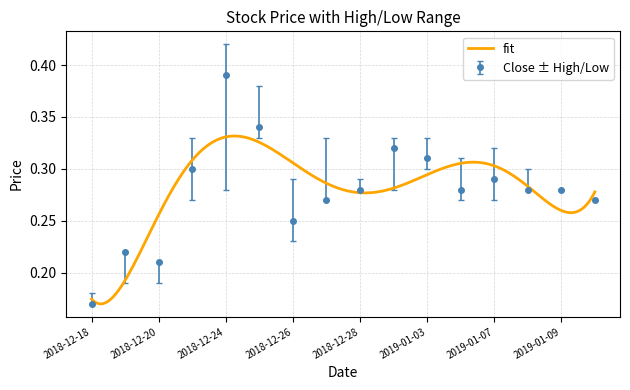

What is the value of the Low point at the 13th from the left?

0.3